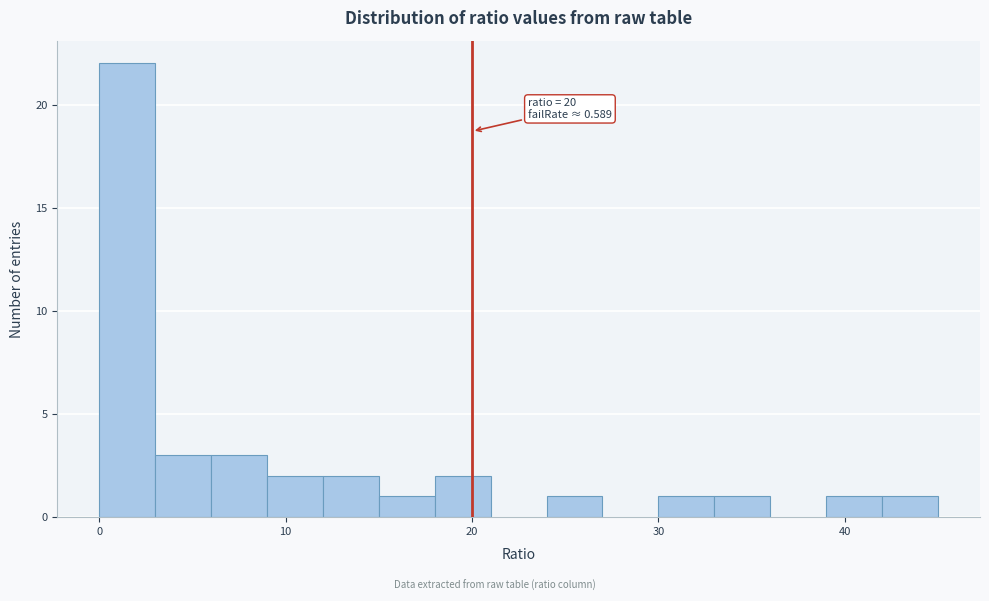

Read against the x-axis, roughly where is the centre of the tallest bar?

2